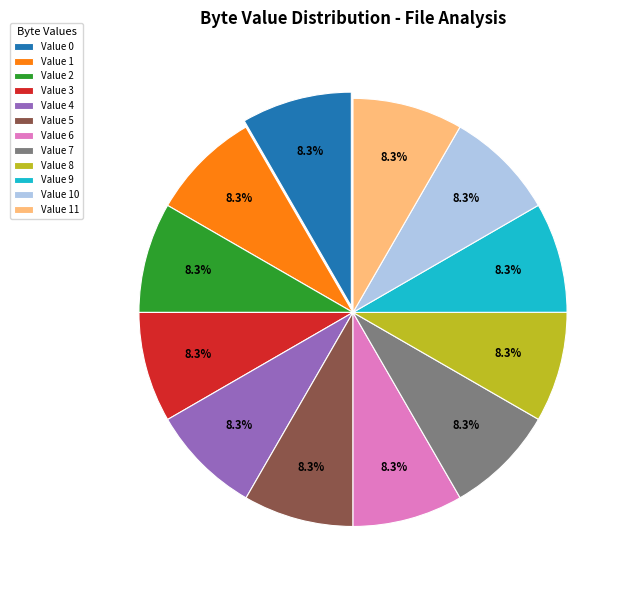

Does Value 1 account for over 50% of the chart?

No